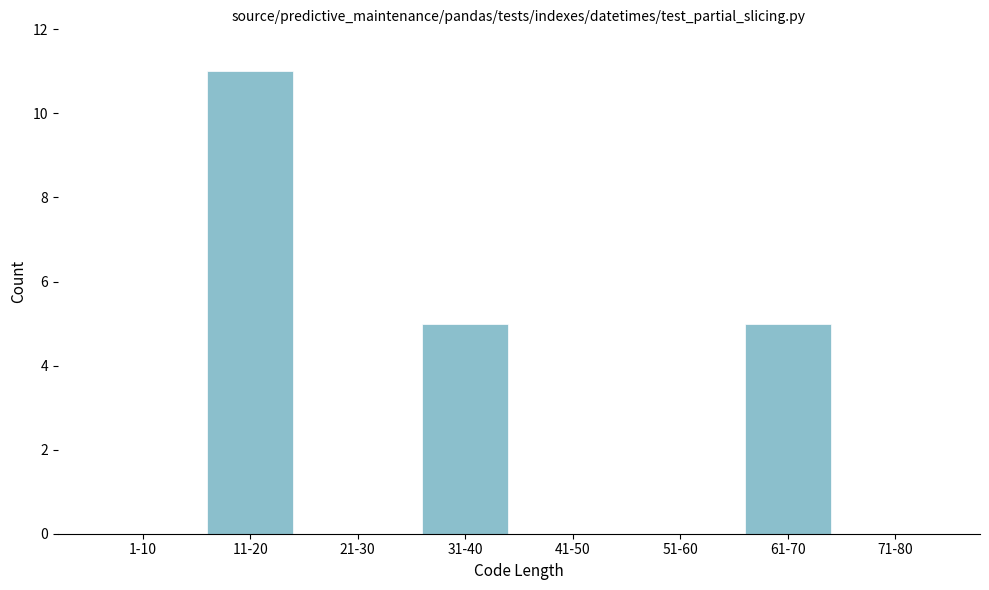

Reading left to right, what are all the values shown in this chart?

1-10=0	11-20=11	21-30=0	31-40=5	41-50=0	51-60=0	61-70=5	71-80=0